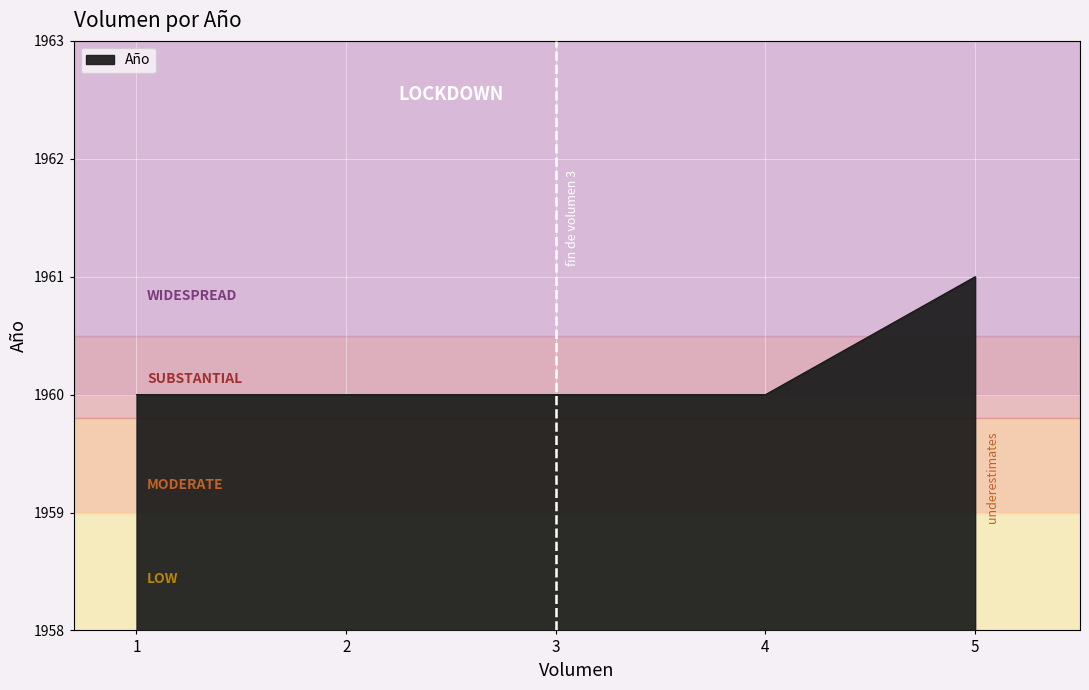

What is the ratio of the value at 3 to the value at 4?

1.0